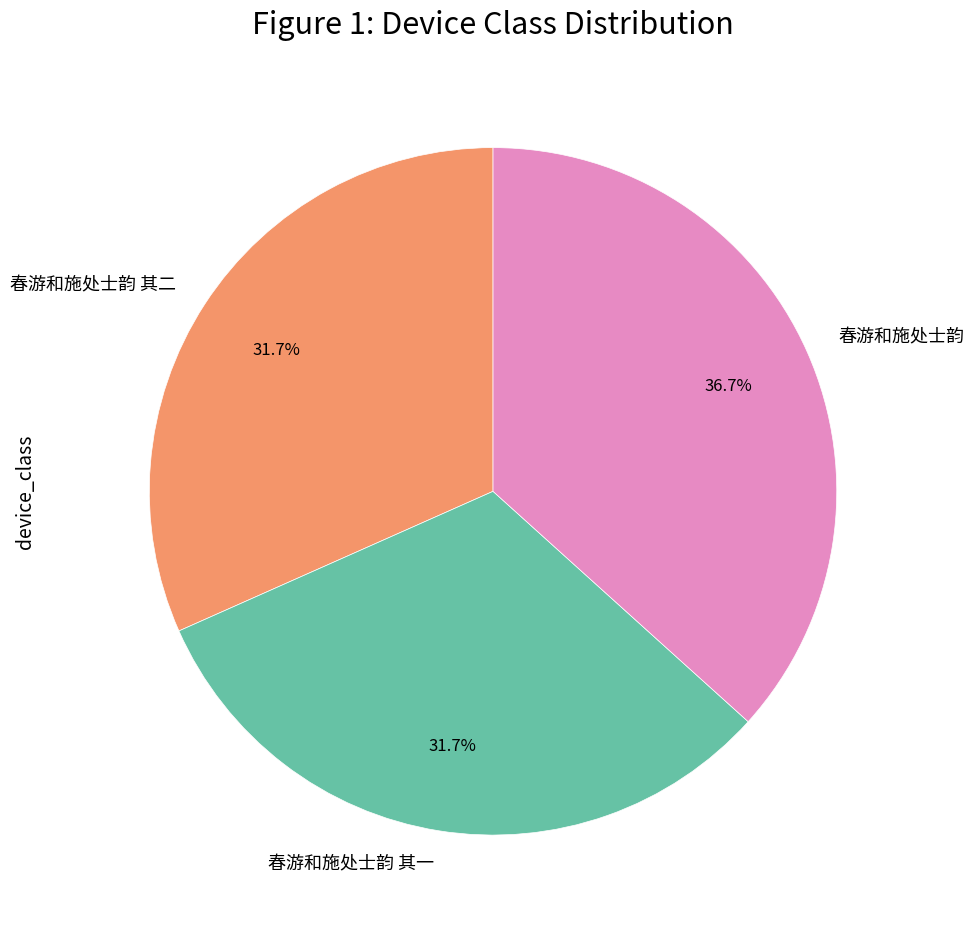

Approximately how many times larger is the value at 春游和施处士韵 其一 compared to 春游和施处士韵?

0.9